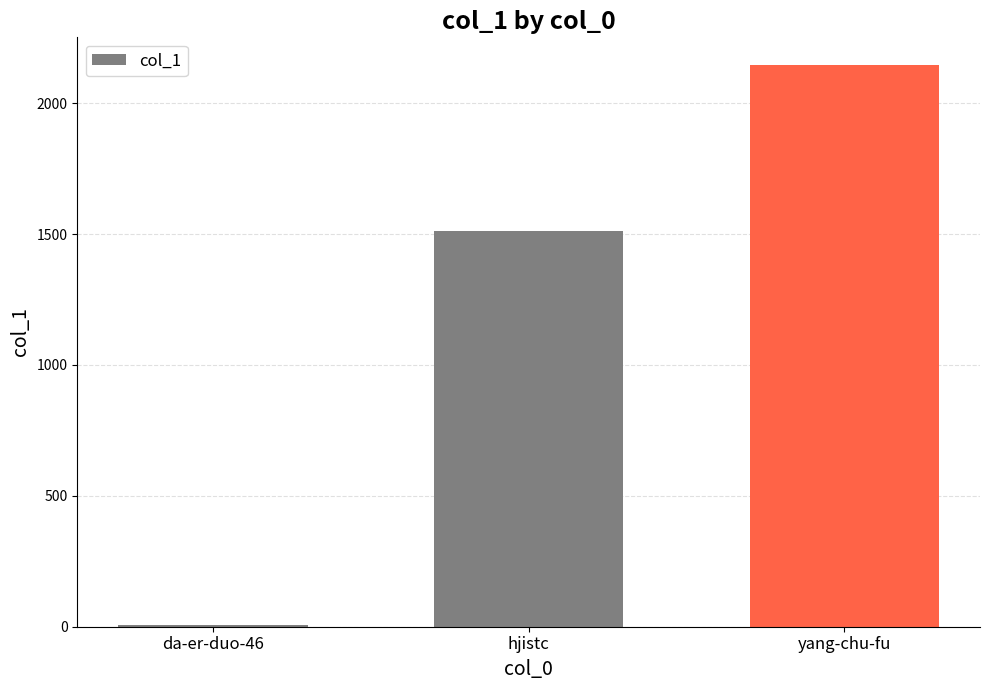

What is the greatest value displayed?

2144